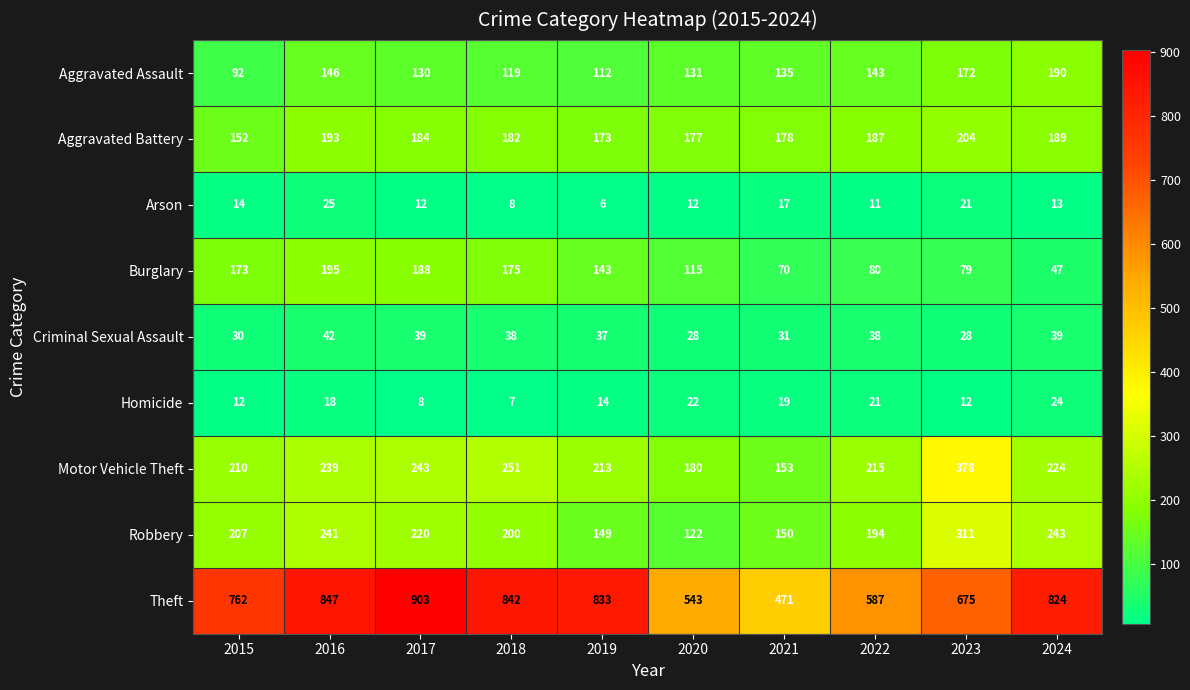

At 2024, list the series in order from smallest to largest.

Arson, Homicide, Criminal Sexual Assault, Burglary, Aggravated Battery, Aggravated Assault, Motor Vehicle Theft, Robbery, Theft